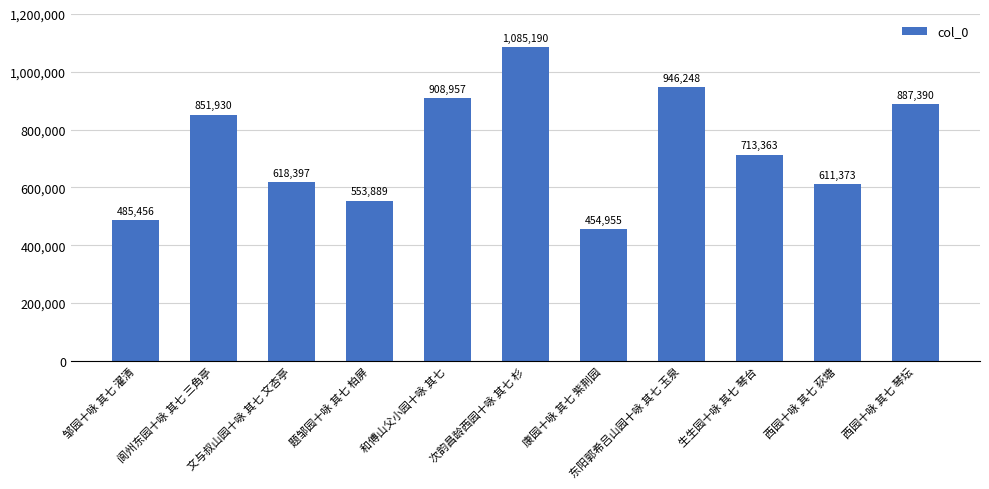

Is it true that the value at 邹园十咏 其七 濯清 is 485456?

True